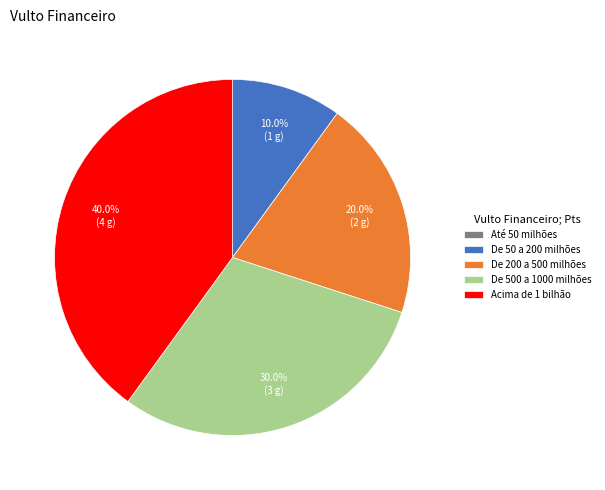

Is there any slice that represents more than half of the pie?

No